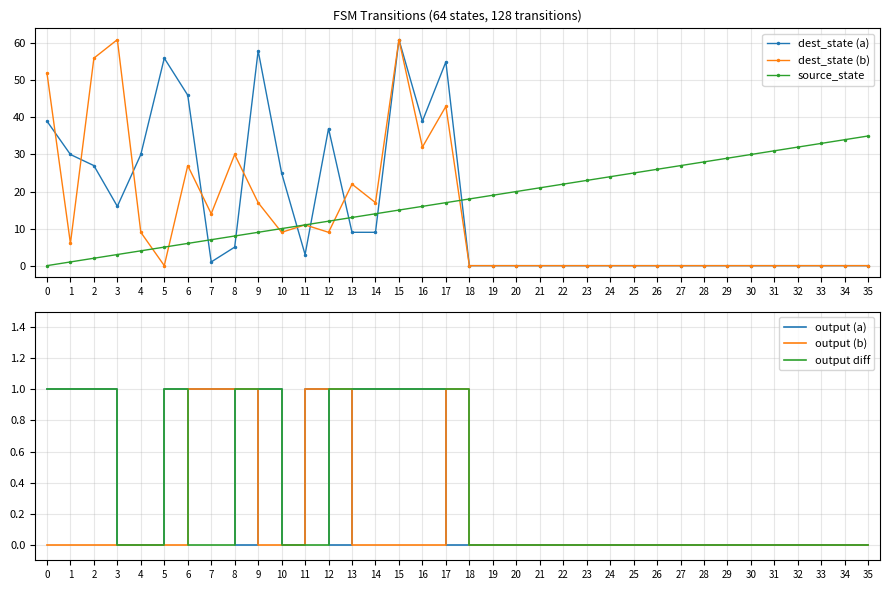

Which series has the largest range (max minus min)?

dest_state (a)